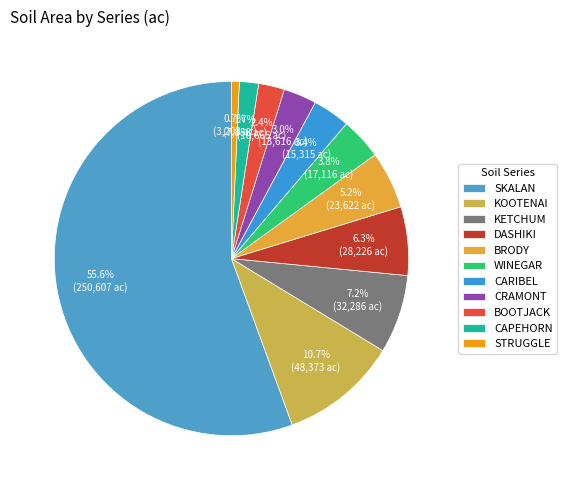

Count the number of slices in the pie.

11